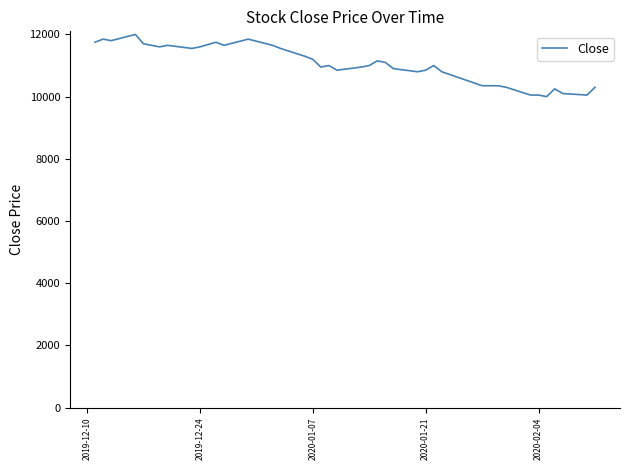

What is the maximum value shown in the chart?

12000